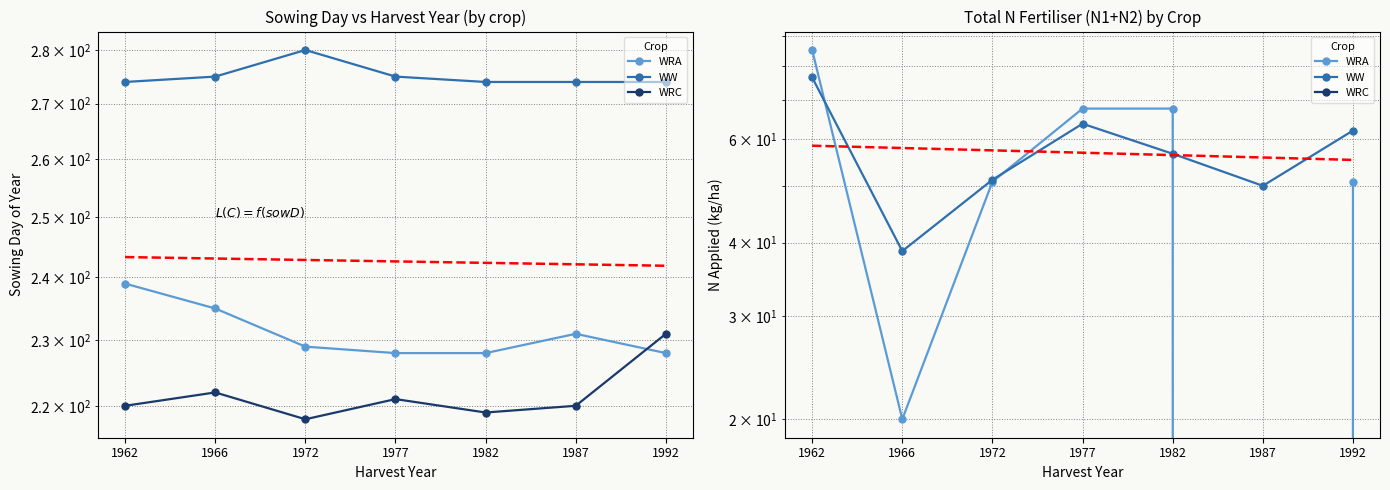

True or false: WRA has a value of 50.8 at 1992.

True